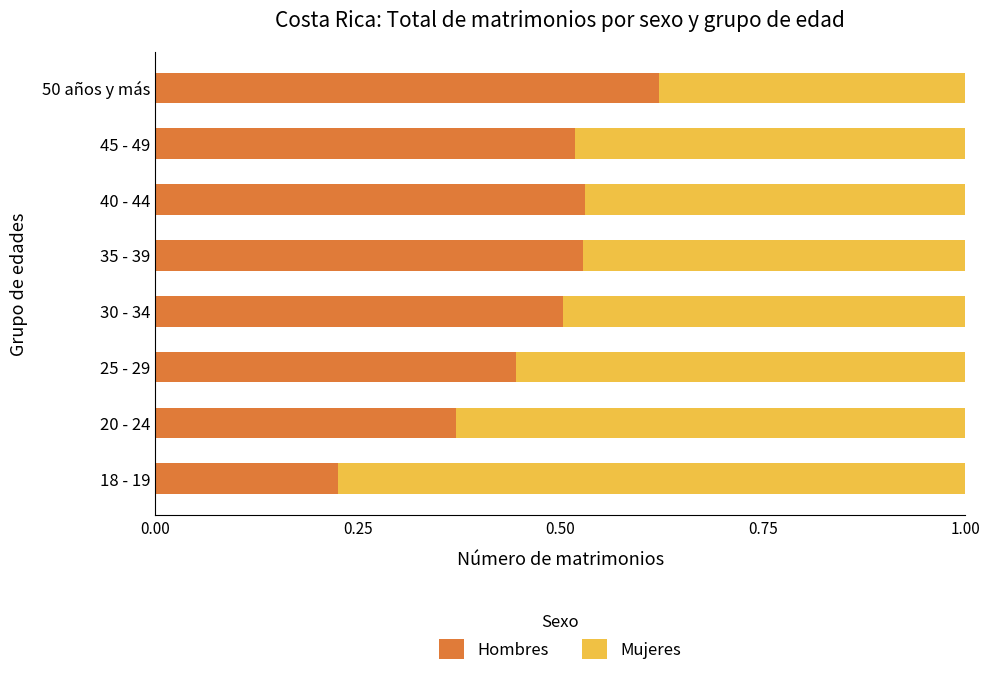

What is the total value across all series at 40 - 44?

1.0